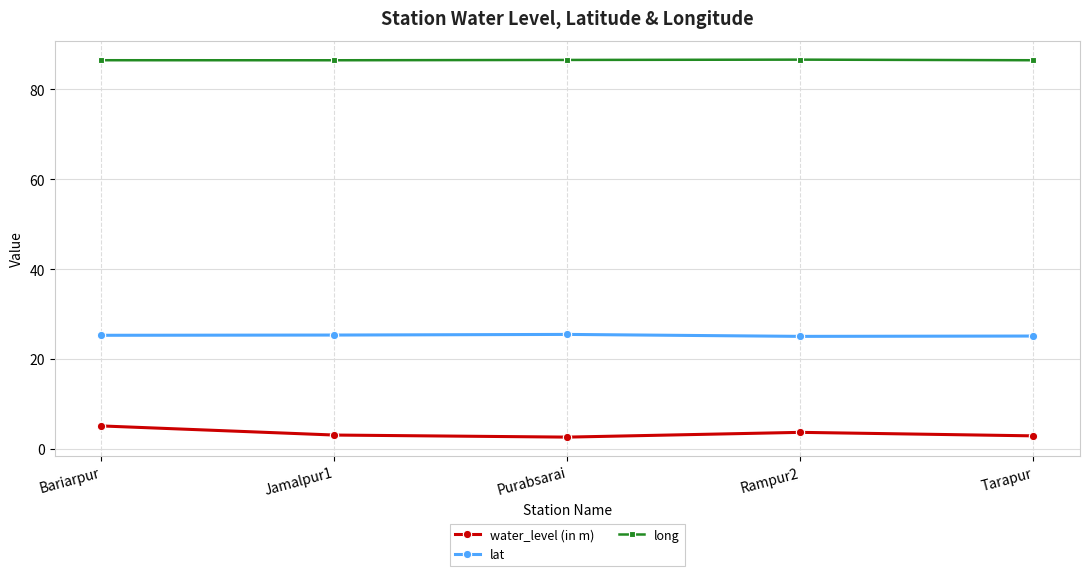

True or false: lat and long cross at least once.

False